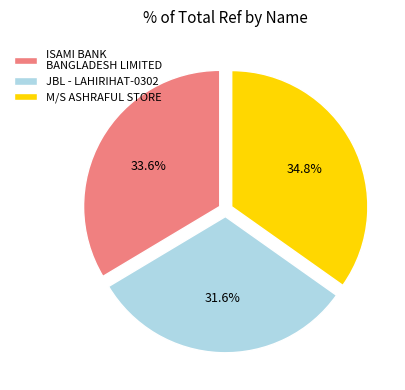

What percentage do ISAMI BANK BANGLADESH LIMITED and M/S ASHRAFUL STORE together represent?

68.4%